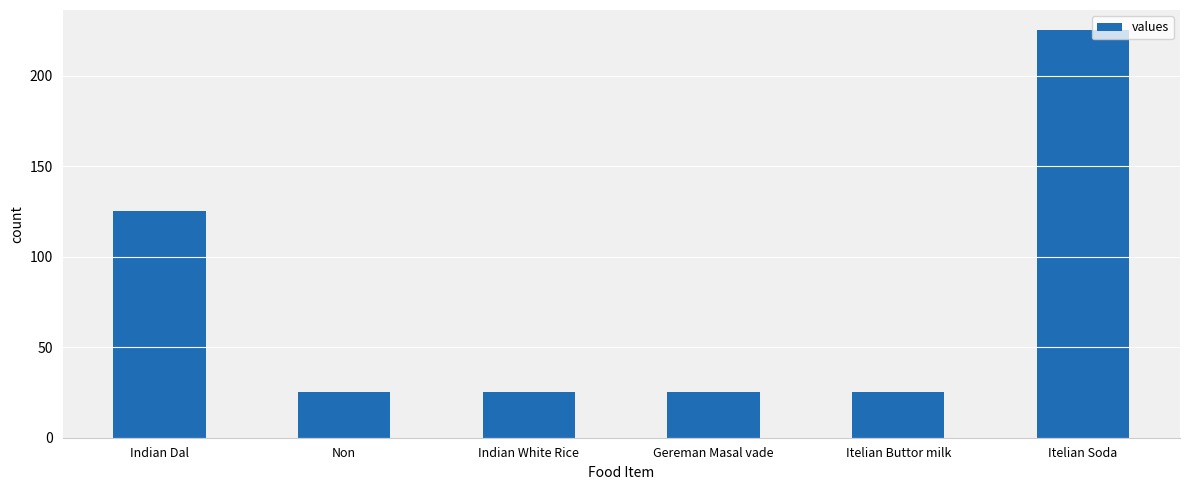

What is the sum of all values?

450